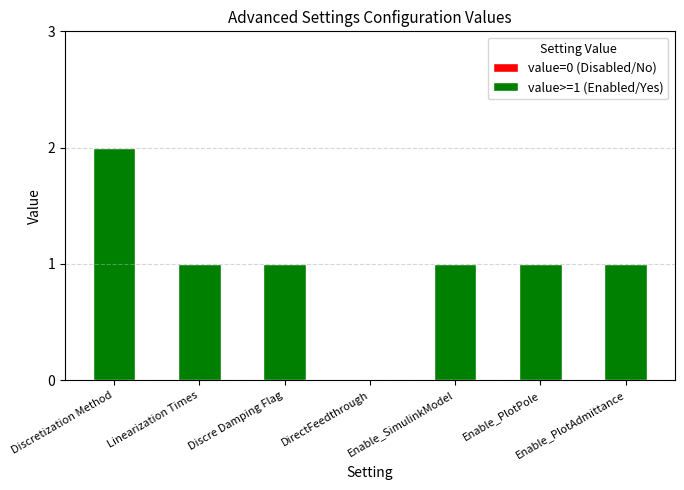

True or false: the data shows 1 at Linearization Times.

True